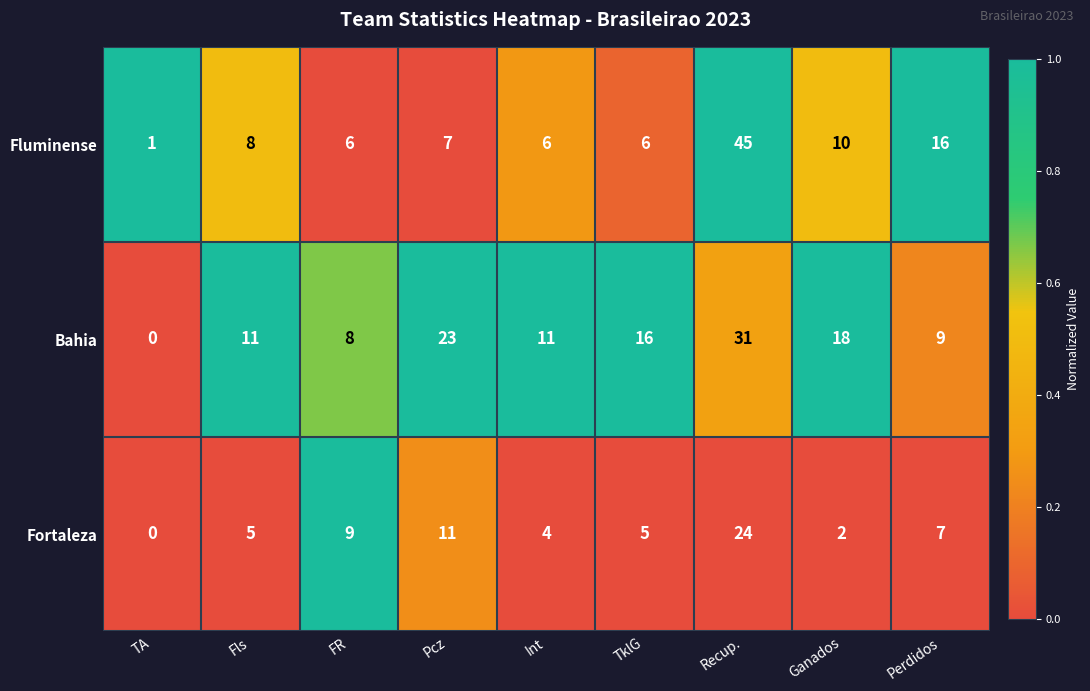

What is the total value across all series at TA?

1